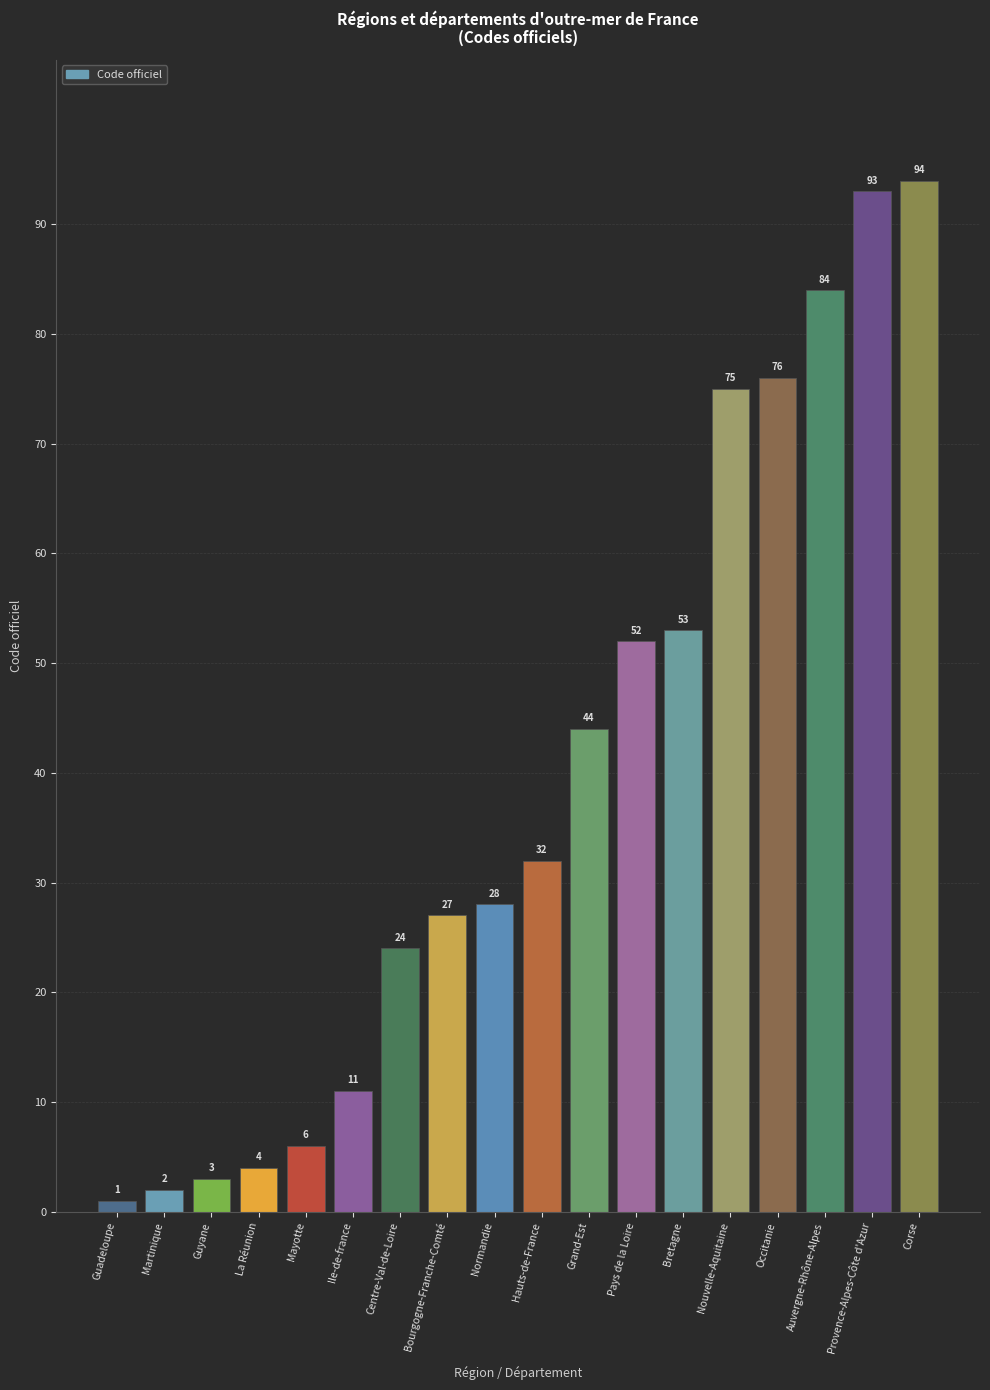

Reading left to right, list all the values displayed in this chart.

Guadeloupe=1	Martinique=2	Guyane=3	La Réunion=4	Mayotte=6	Ile-de-france=11	Centre-Val-de-Loire=24	Bourgogne-Franche-Comté=27	Normandie=28	Hauts-de-France=32	Grand-Est=44	Pays de la Loire=52	Bretagne=53	Nouvelle-Aquitaine=75	Occitanie=76	Auvergne-Rhône-Alpes=84	Provence-Alpes-Côte d'Azur=93	Corse=94